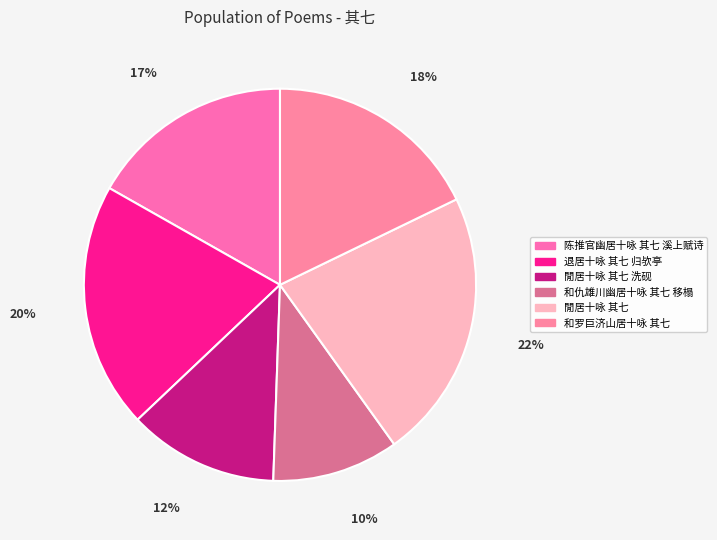

Is there any slice that represents more than half of the pie?

No